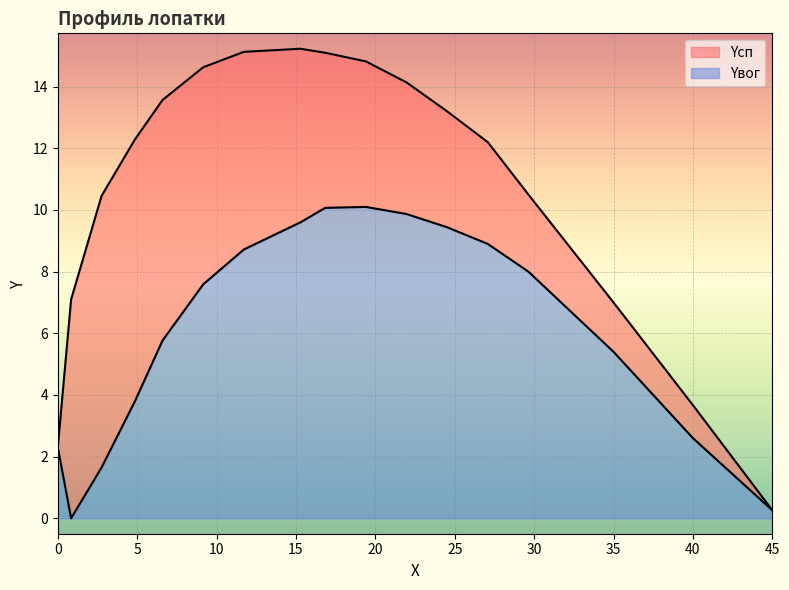

Where is Yсп nearest to the value 7?

35.0